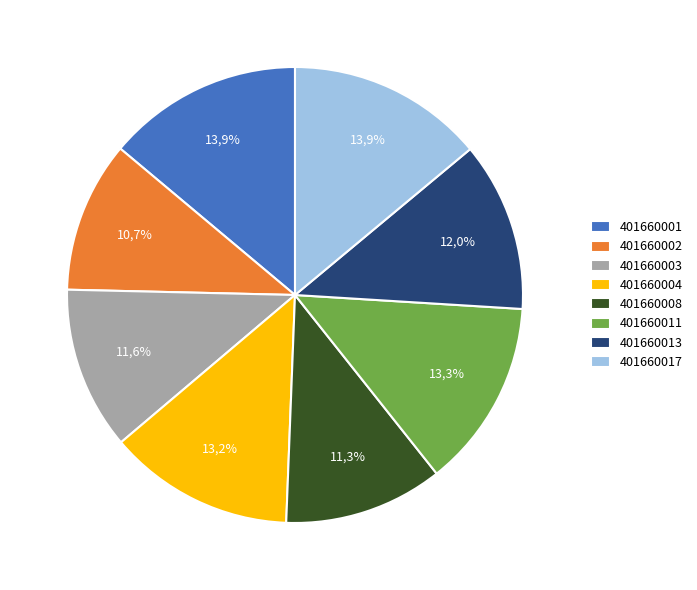

Is there a majority slice in this chart?

No